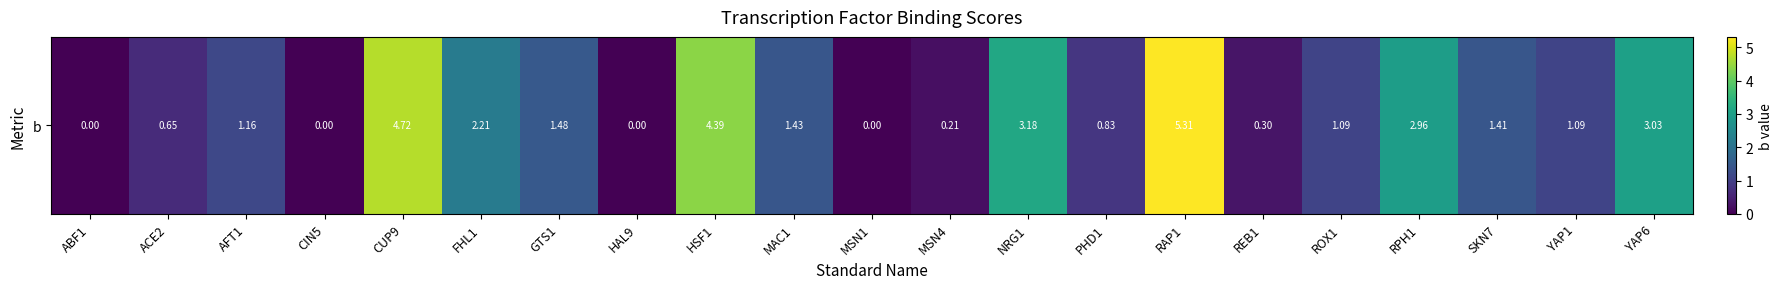

Reading right to left, list all the values displayed in this chart.

3.0	1.1	1.4	3.0	1.1	0.3	5.3	0.8	3.2	0.2	0.0	1.4	4.4	0.0	1.5	2.2	4.7	0.0	1.2	0.7	0.0